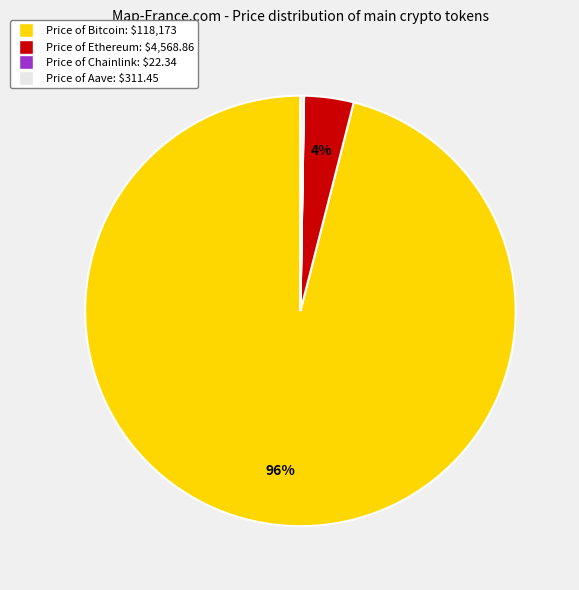

Does any single category account for the majority?

Yes